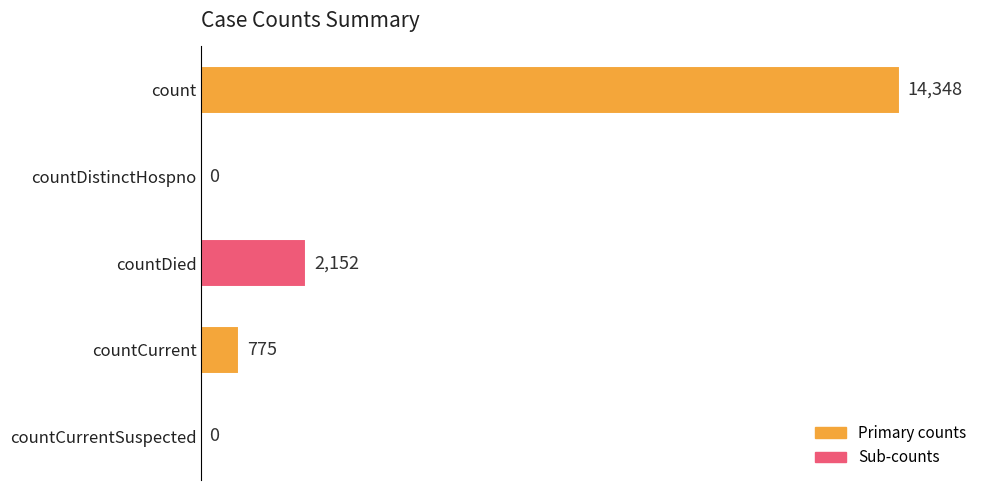

The value at countCurrent is 775. True or false?

True